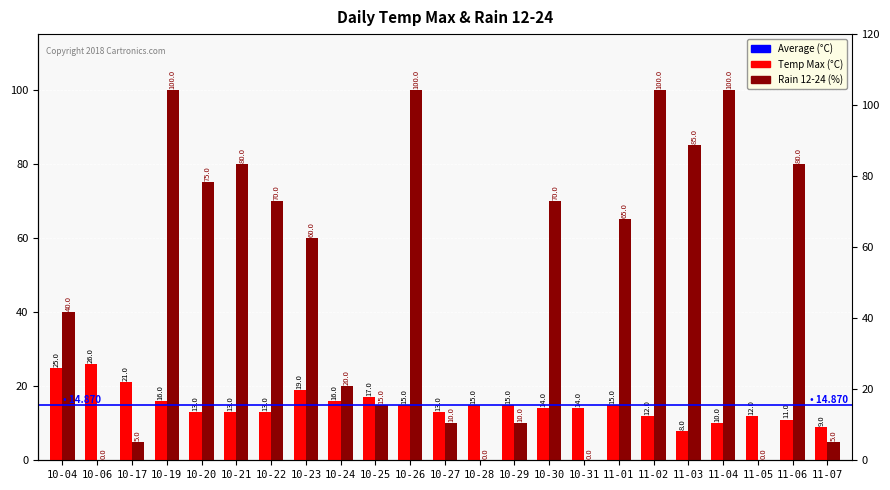

What is the sum of the temp_max values at 10-27 and 11-05?

25